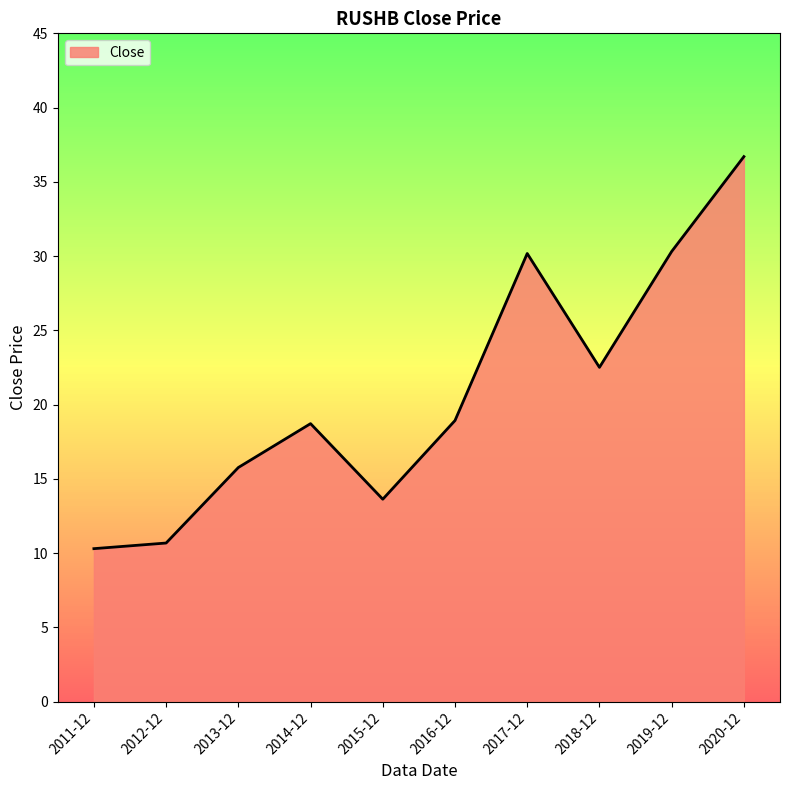

What position from the right is 2014-12?

7